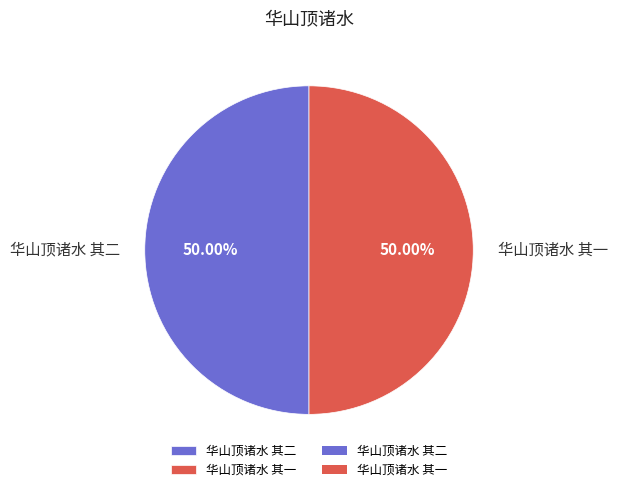

Do 华山顶诸水 其二 and 华山顶诸水 其一 together represent more than half of the pie?

Yes